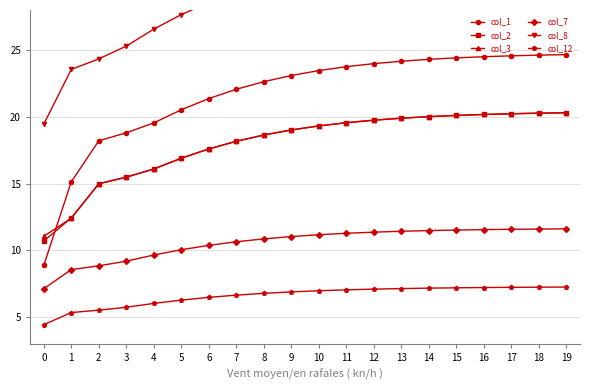

At which label is col_12 closest to 5?

1